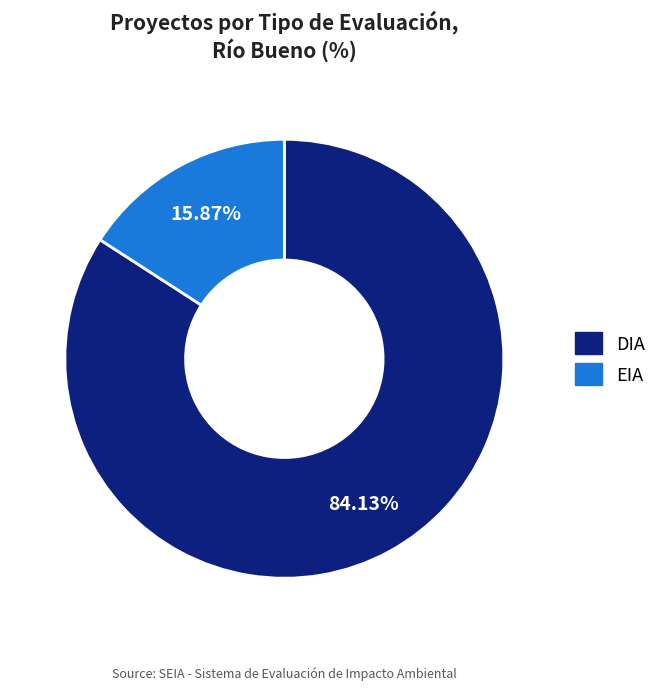

Do EIA and DIA together represent more than half of the pie?

Yes